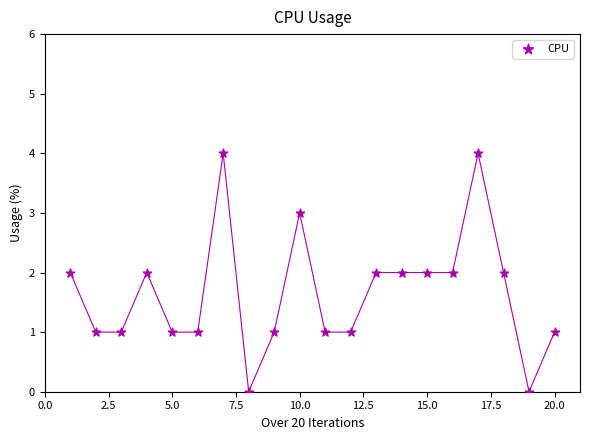

What is the range of X values (max minus min)?

19